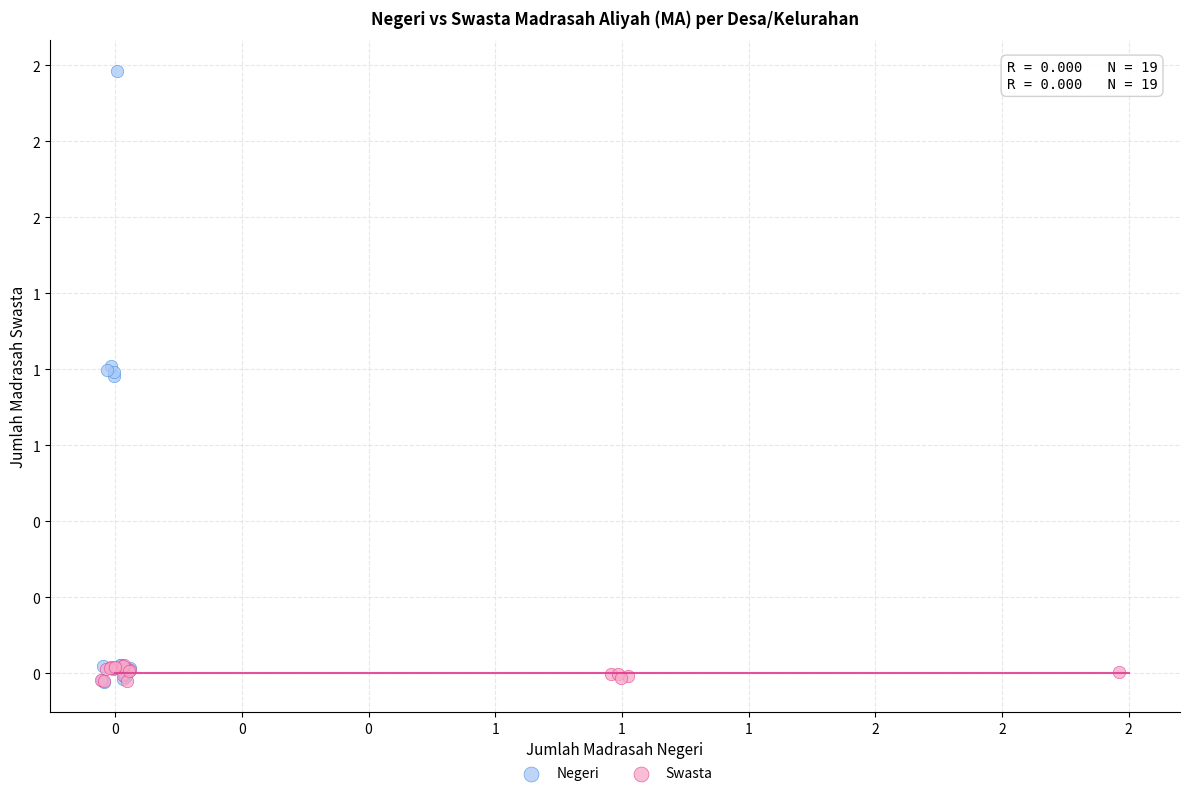

What are all the series names shown in the legend?

Negeri, Swasta